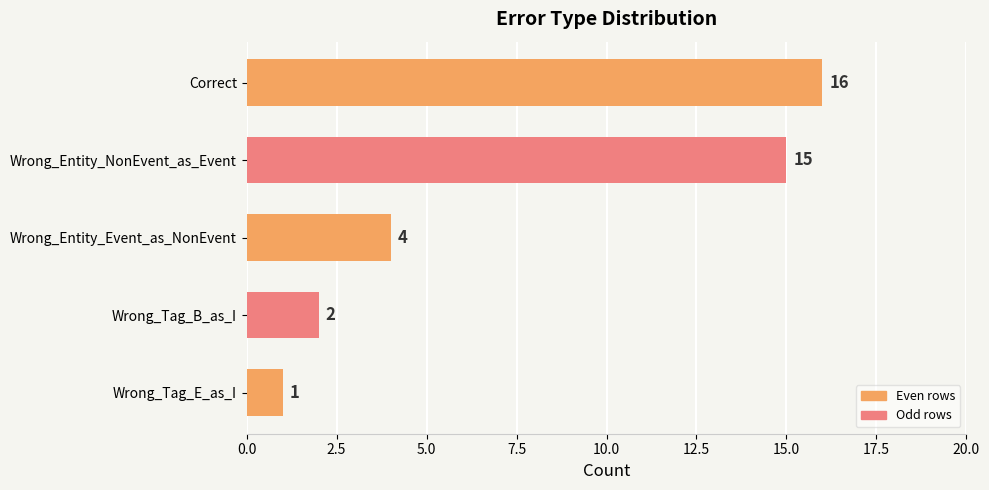

Approximately how many times larger is the value at Wrong_Entity_Event_as_NonEvent compared to Wrong_Tag_E_as_I?

4.0